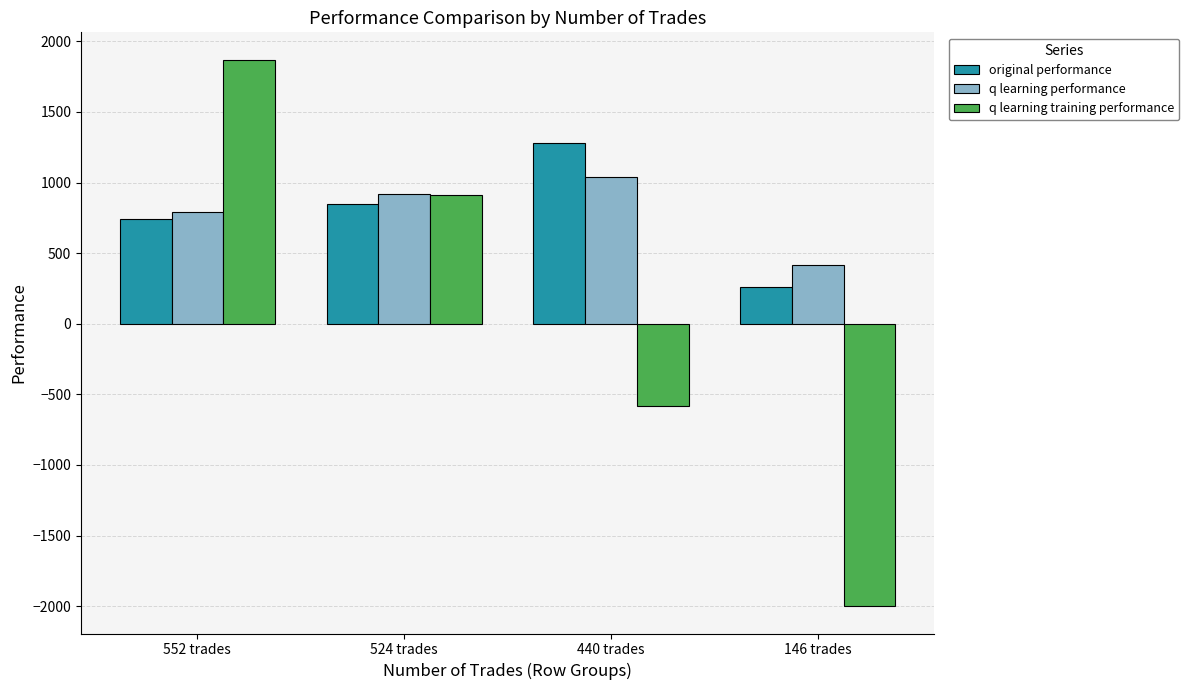

Which category has the lowest value in the q learning performance series?

146 trades